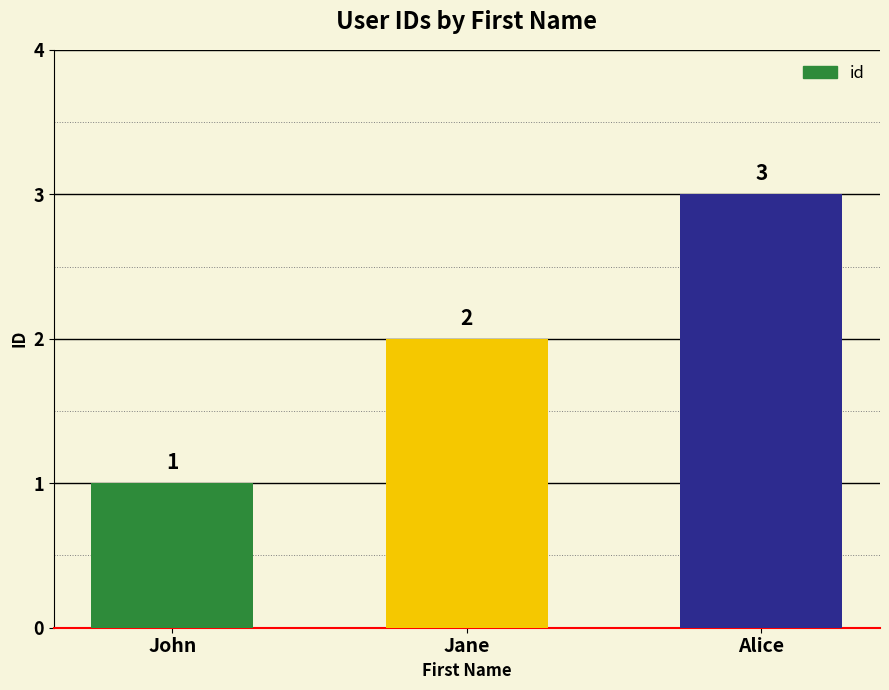

Which category has the lowest value across all series?

John